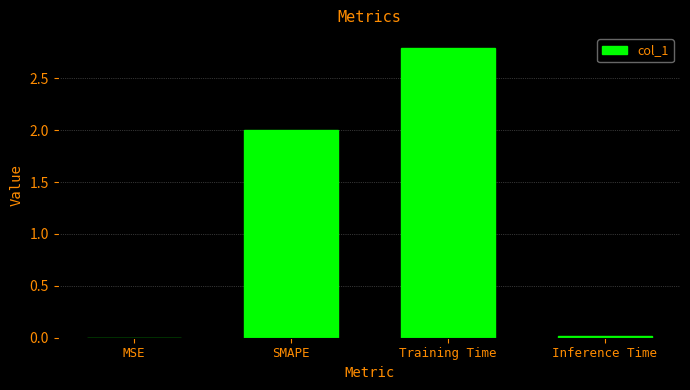

What is the sum of the values at Training Time and SMAPE?

4.8